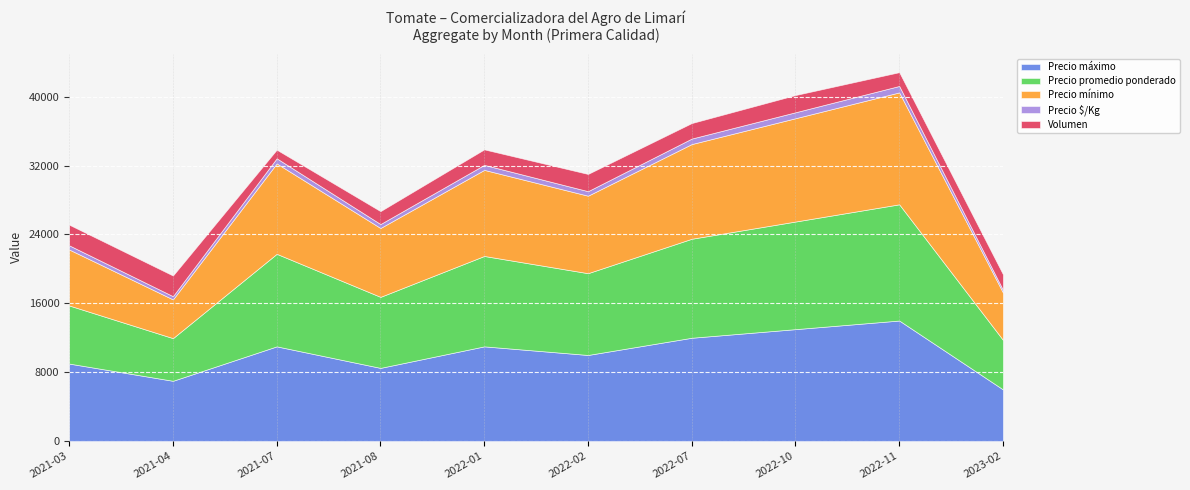

Which series changed the most between 2022-01 and 2023-02?

Precio máximo